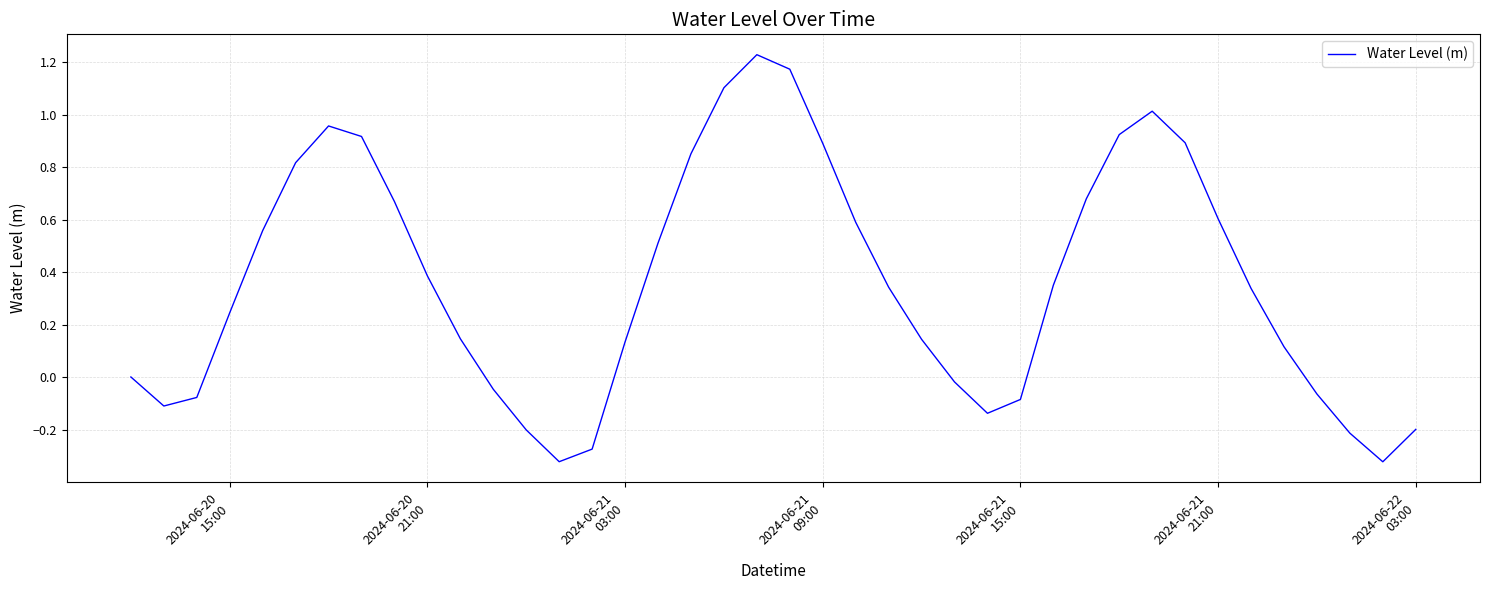

What is the difference between the maximum and minimum values?

1.5